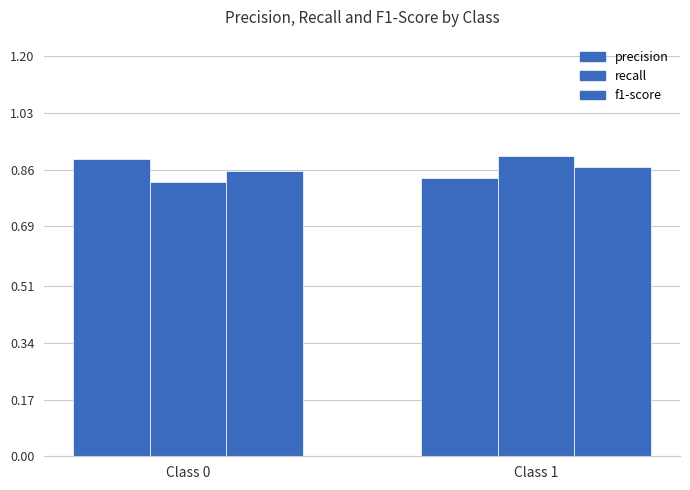

At which label is recall closest to 0?

Class 0